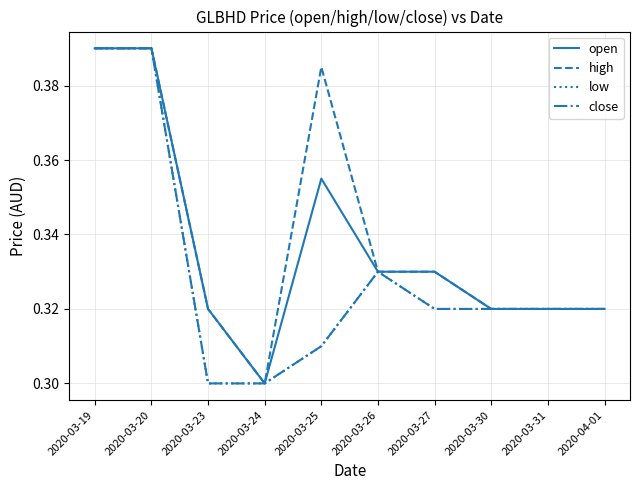

Which series changed the most between 2020-03-24 and 2020-03-26?

open